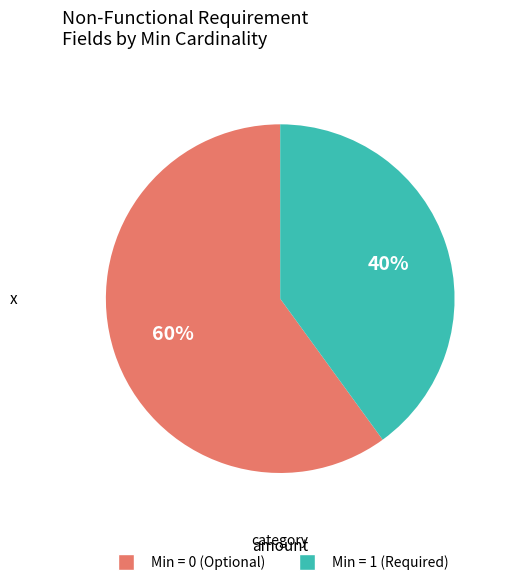

To the nearest percent, what is the difference between the largest and smallest slice percentages?

20%